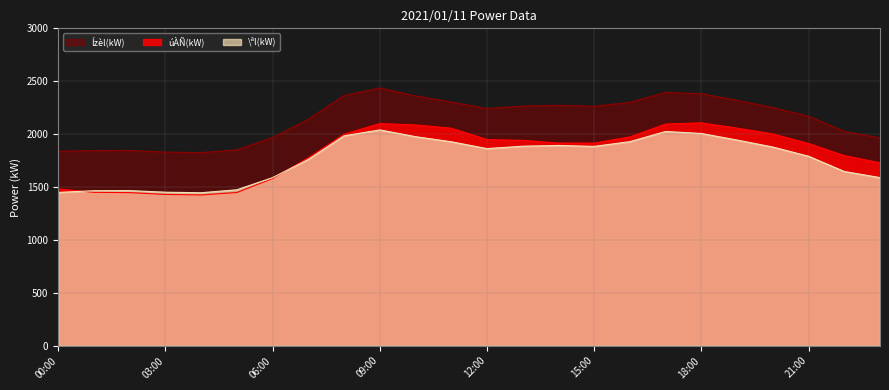

Which label corresponds to the largest value in the chart?

09:00